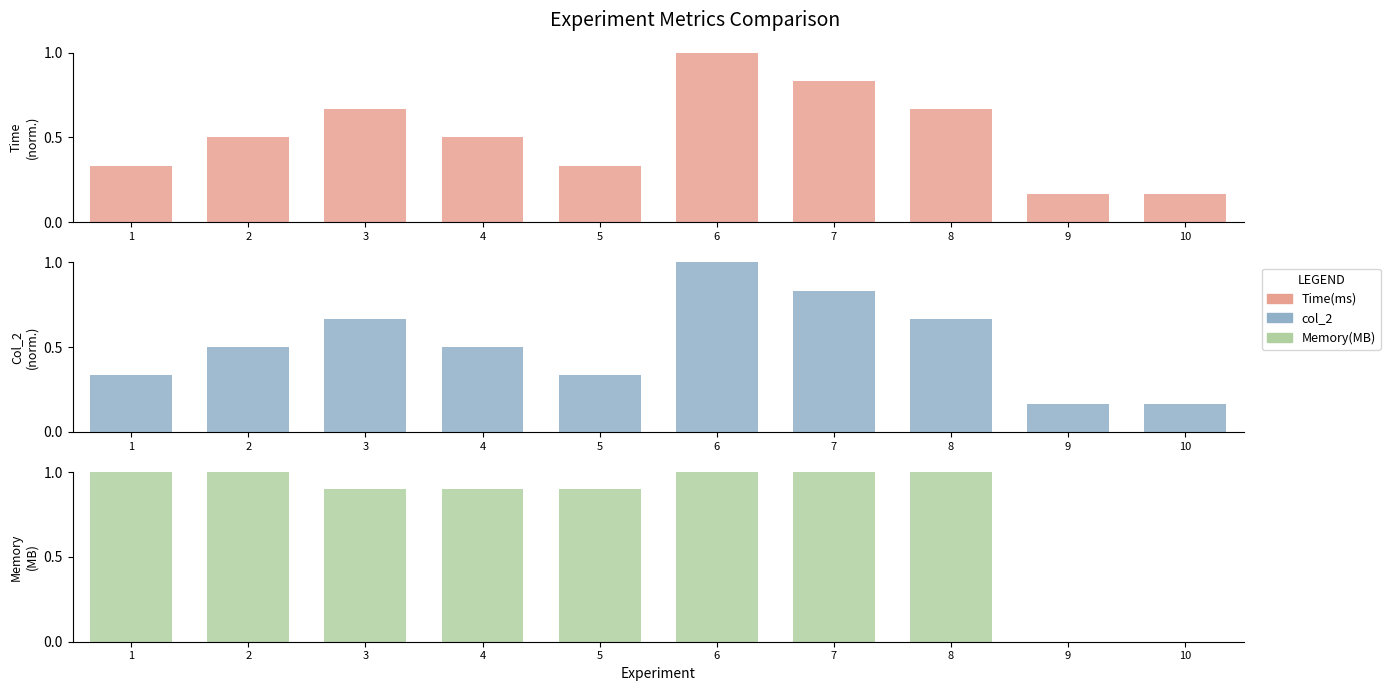

What is the value of the col_2 bar at the 5th from the left?

0.3